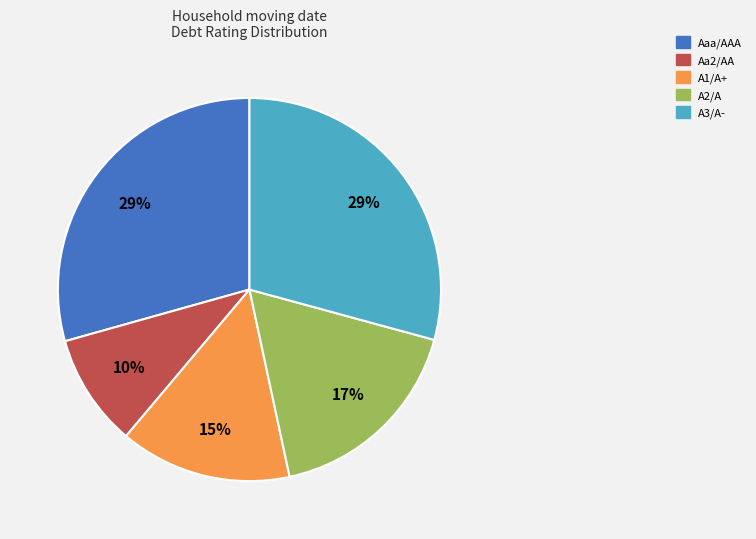

Is there any slice that represents more than half of the pie?

No